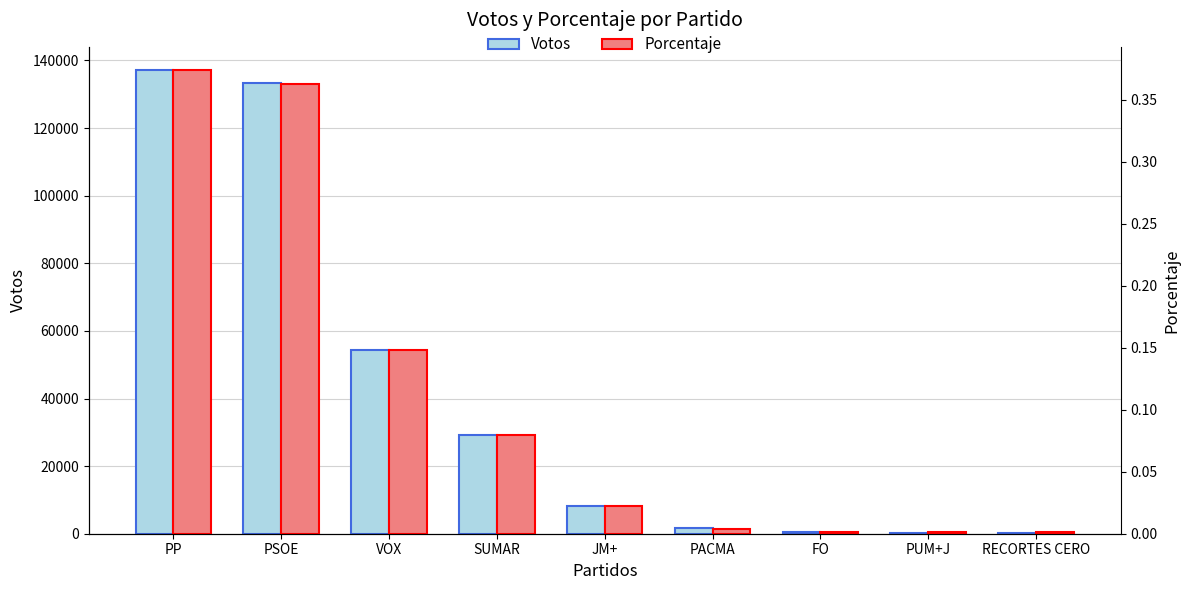

What is the difference between the highest and lowest values at PACMA?

1636.0